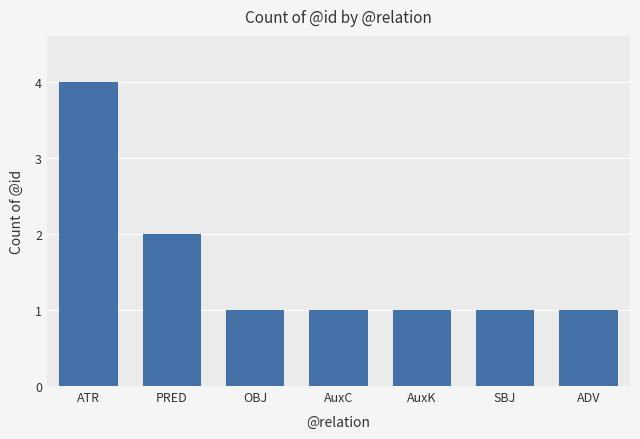

What position from the left is AuxK?

5